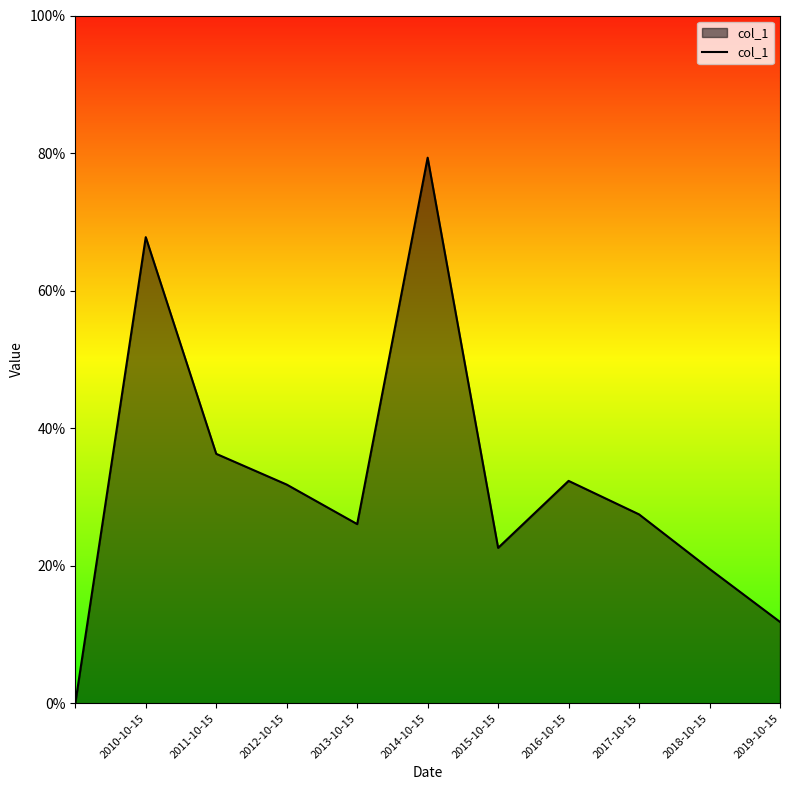

Where is the first local minimum?

2013-10-15